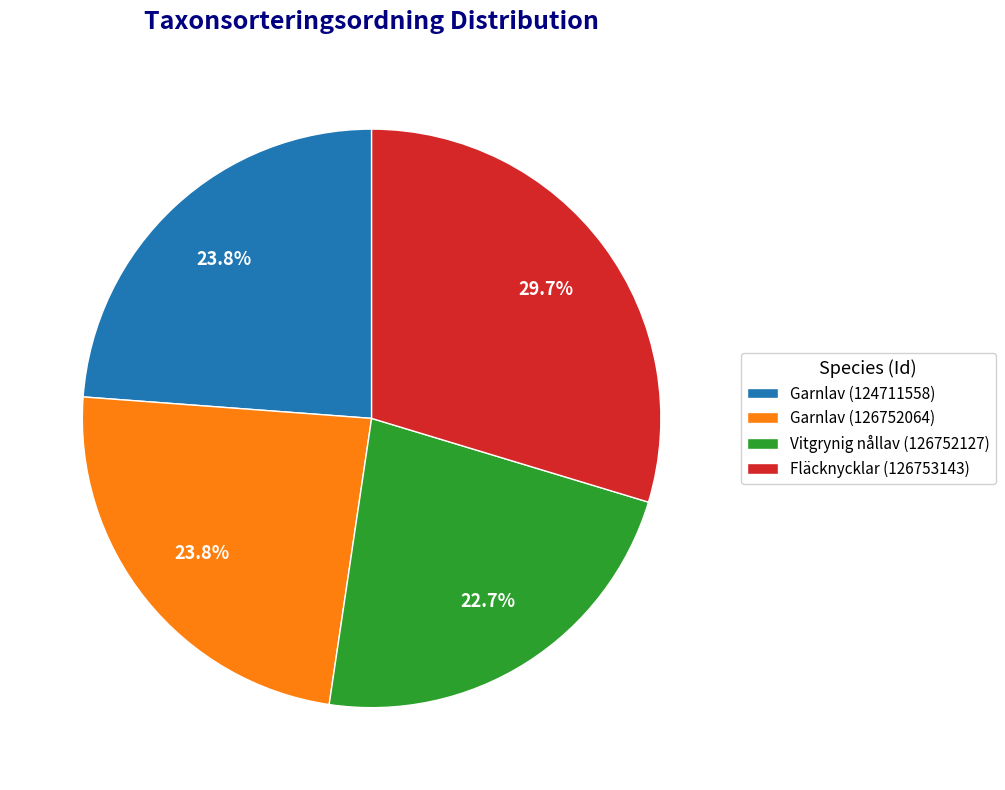

Which category has the biggest portion of the pie?

Fläcknycklar (126753143)